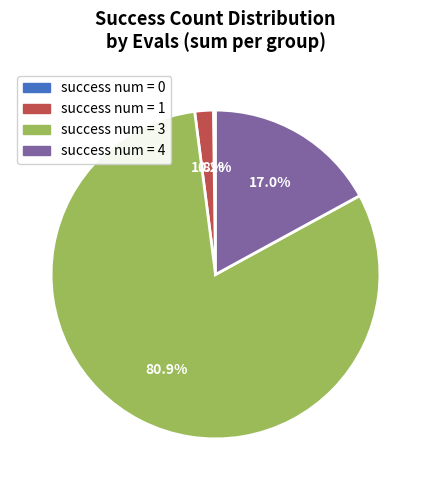

Do success num = 3 and success num = 1 together represent more than half of the pie?

Yes